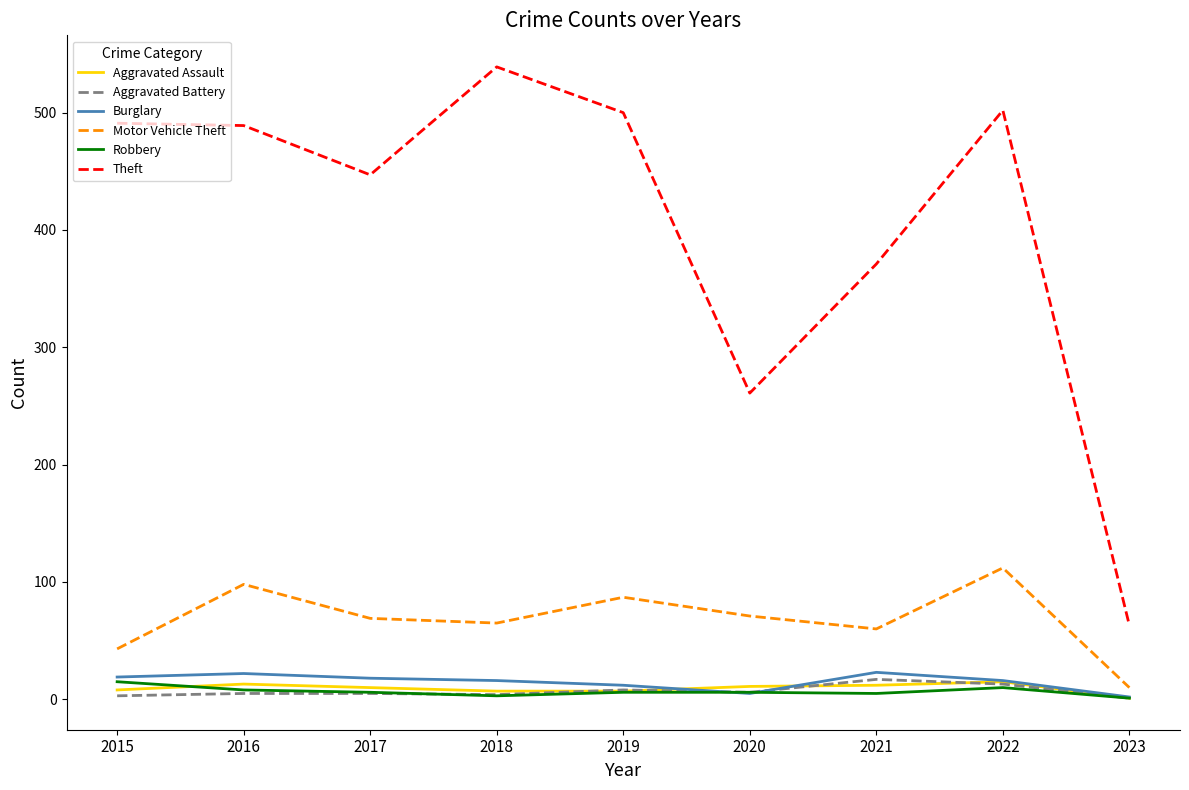

Which series has the largest range (max minus min)?

Theft